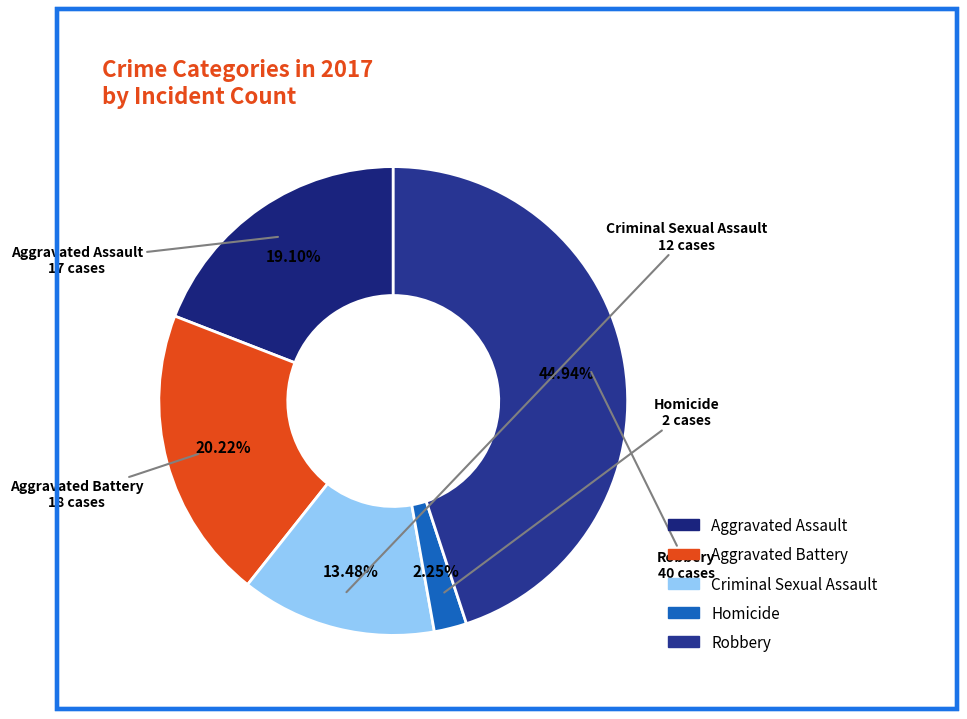

To the nearest percent, what portion does Aggravated Battery represent?

20%